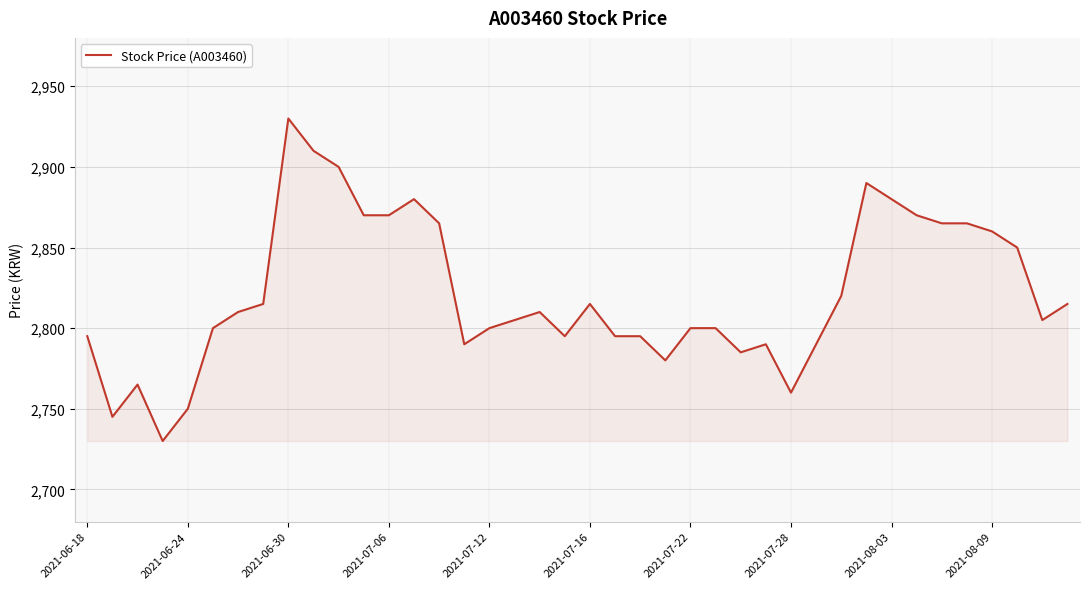

What is the maximum value shown in the chart?

2930